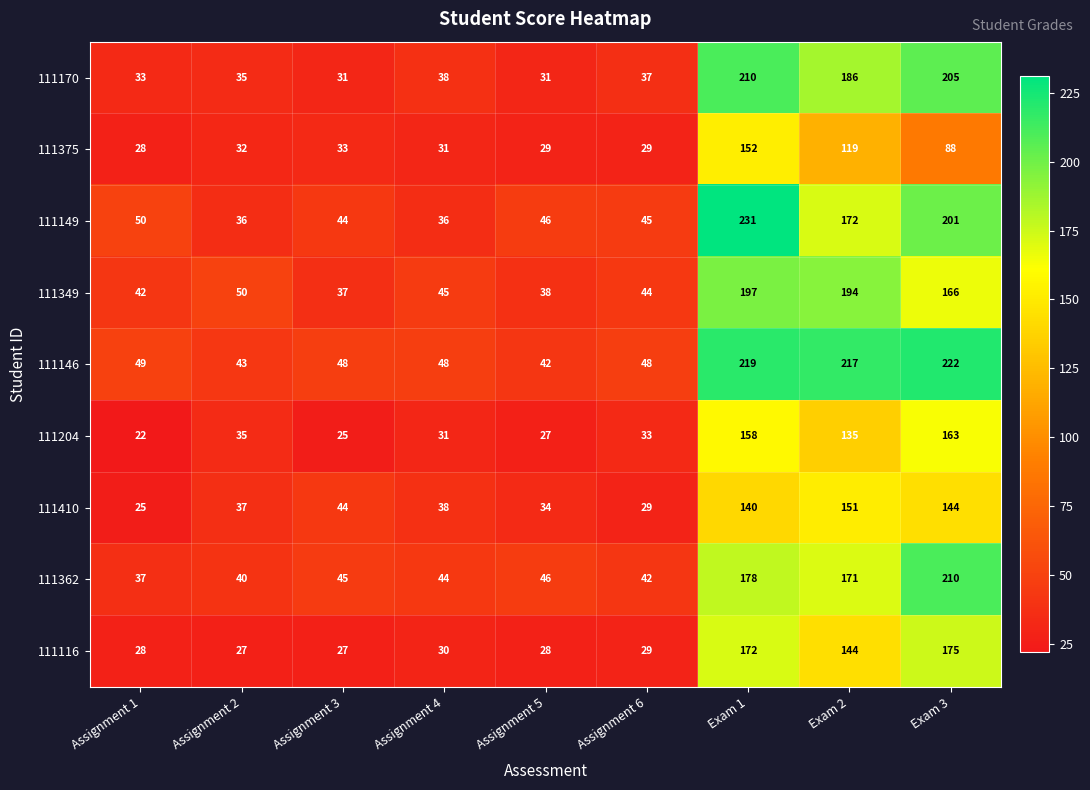

What value does the 111146 series have at Assignment 5, to the nearest 50?

50